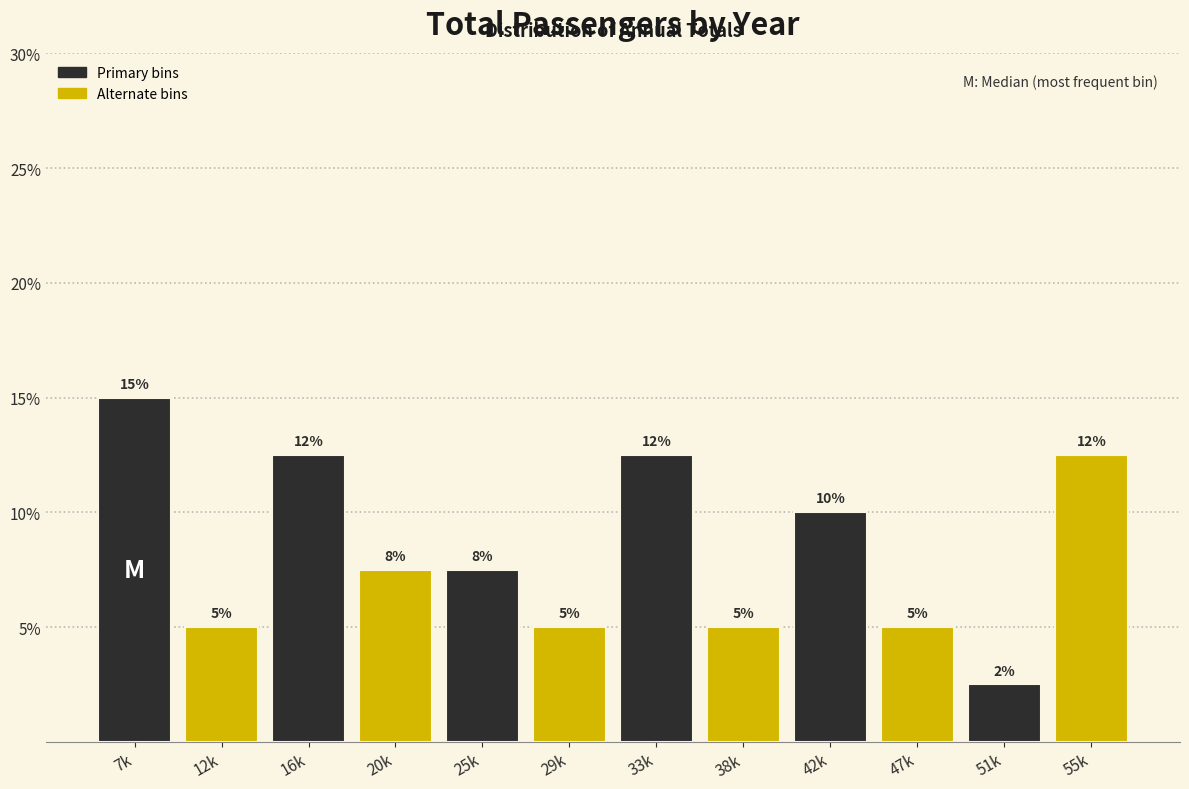

What is the sum of the values at 51k and 25k?

10.0